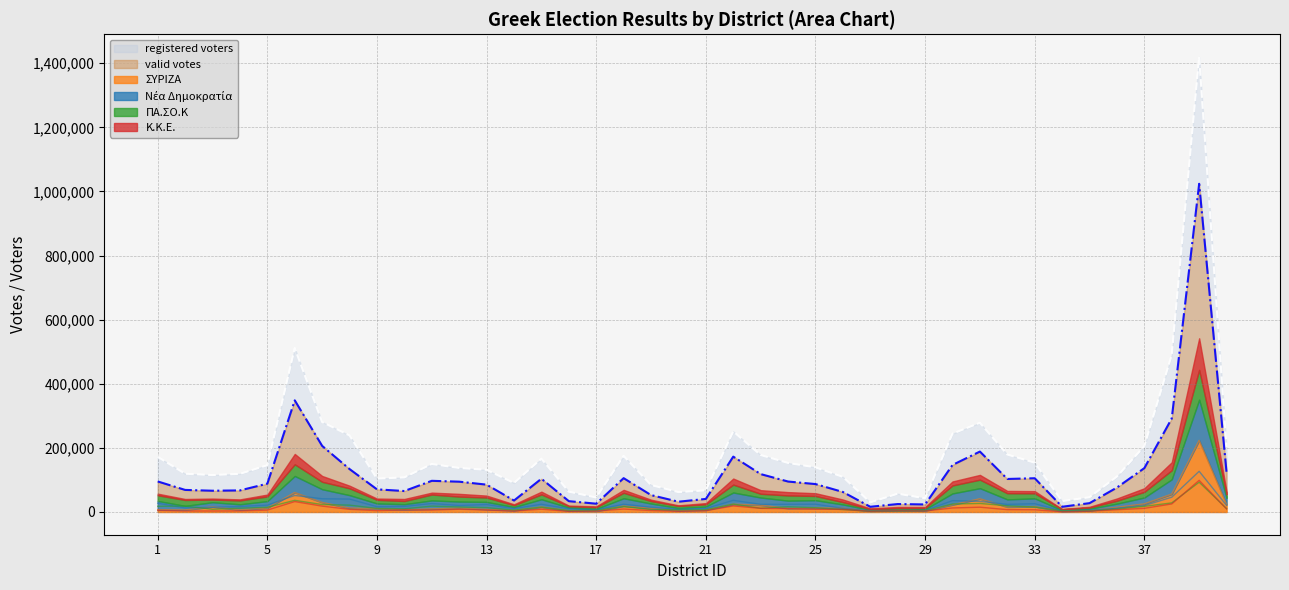

At how many categories does at least one series exceed 87621?

30